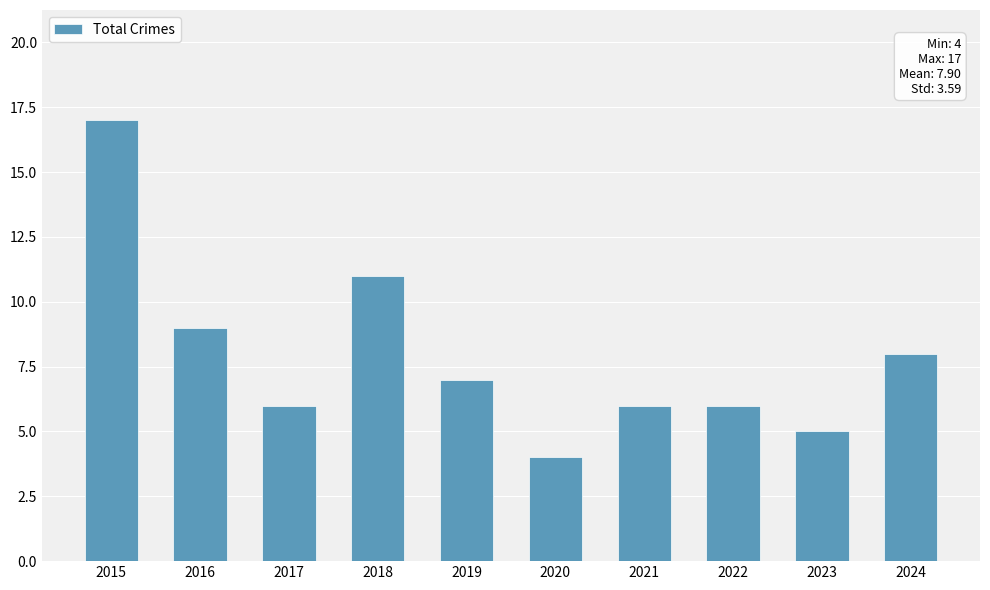

What is the maximum value shown in the chart?

17